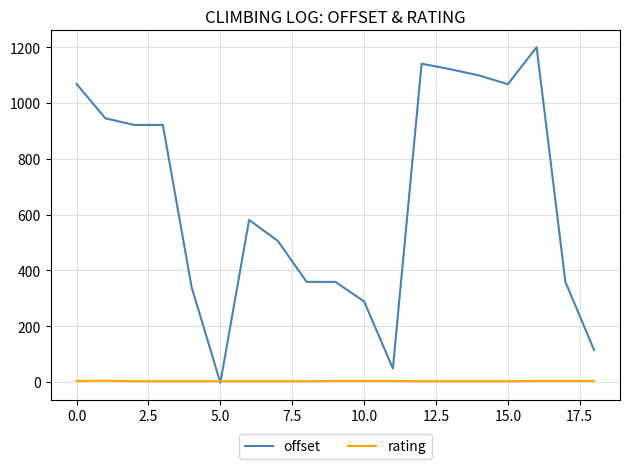

What is the highest value of the offset series?

1199.9